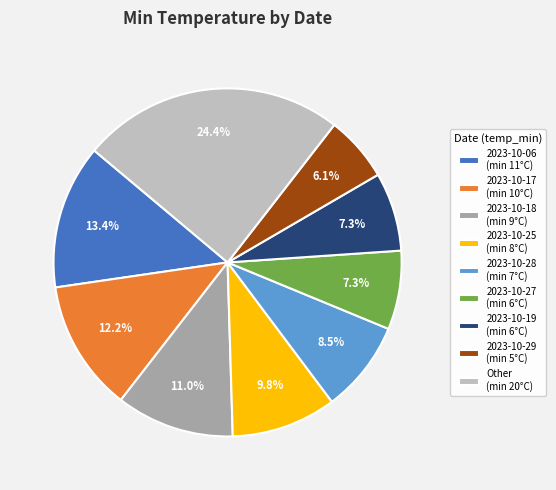

Do 2023-10-29 (min 5°C) and 2023-10-19 (min 6°C) together represent more than half of the pie?

No